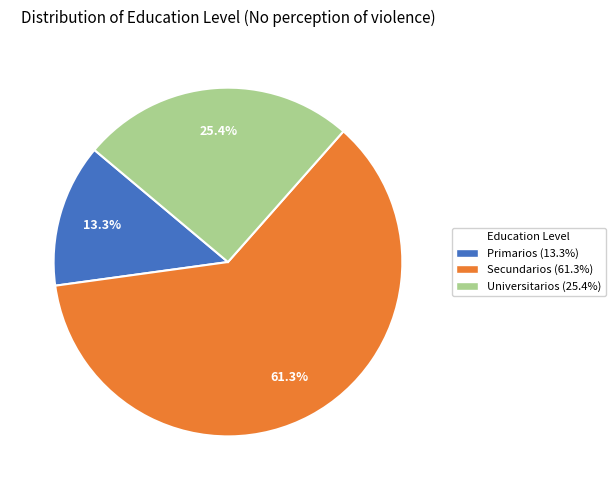

Is there a majority slice in this chart?

Yes